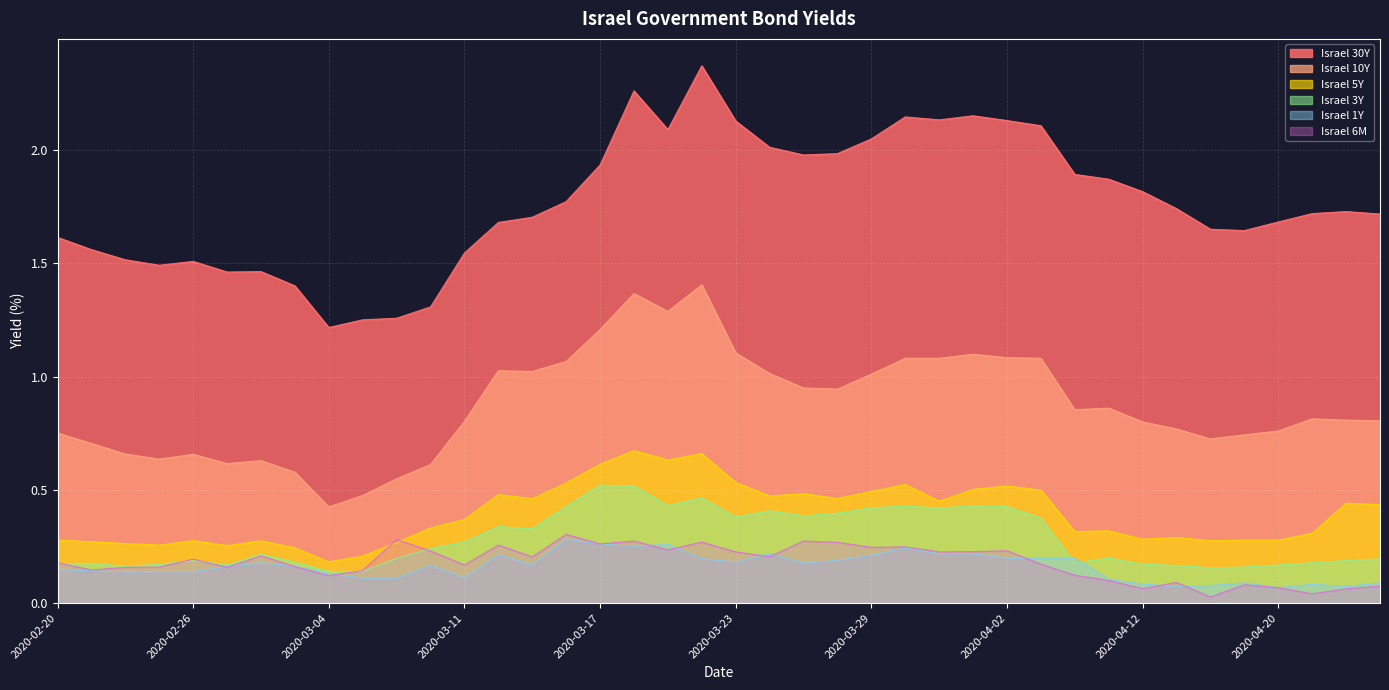

The value of Israel 5Y at 2020-03-29 is 0.5. True or false?

True